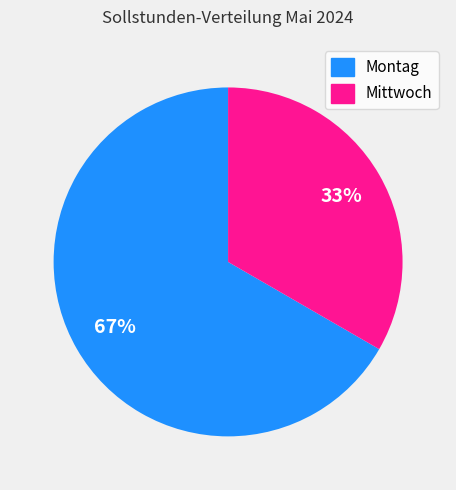

Count the number of slices in the pie.

2